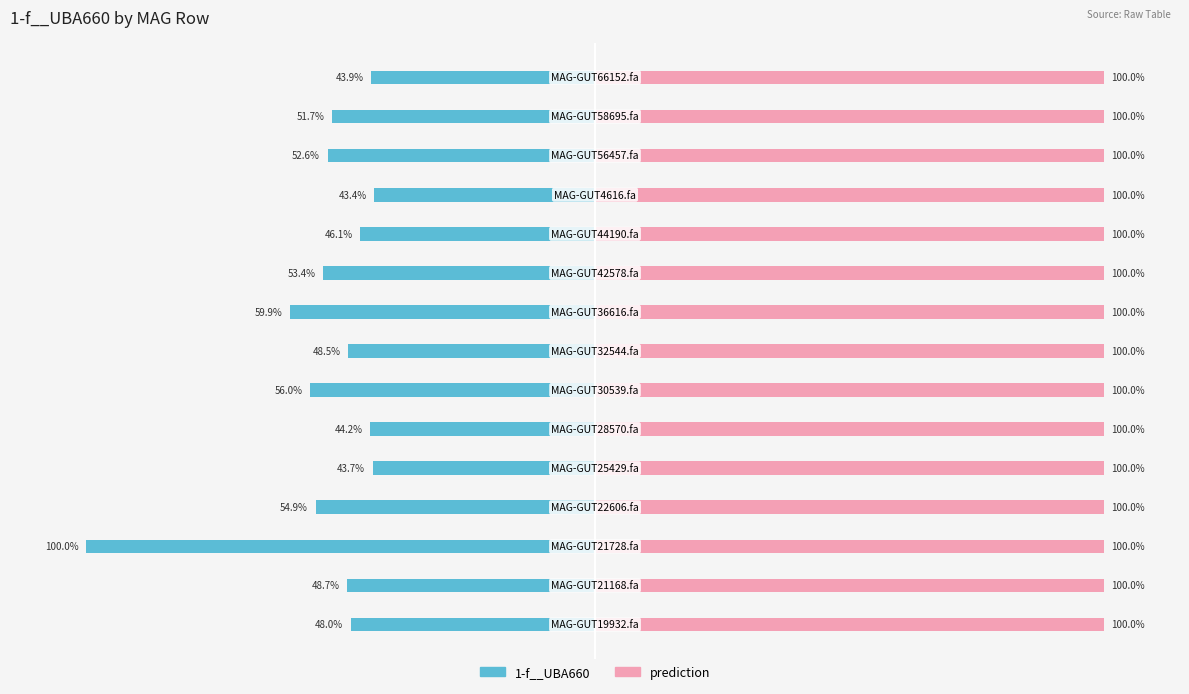

How many bars are there in each group?

2